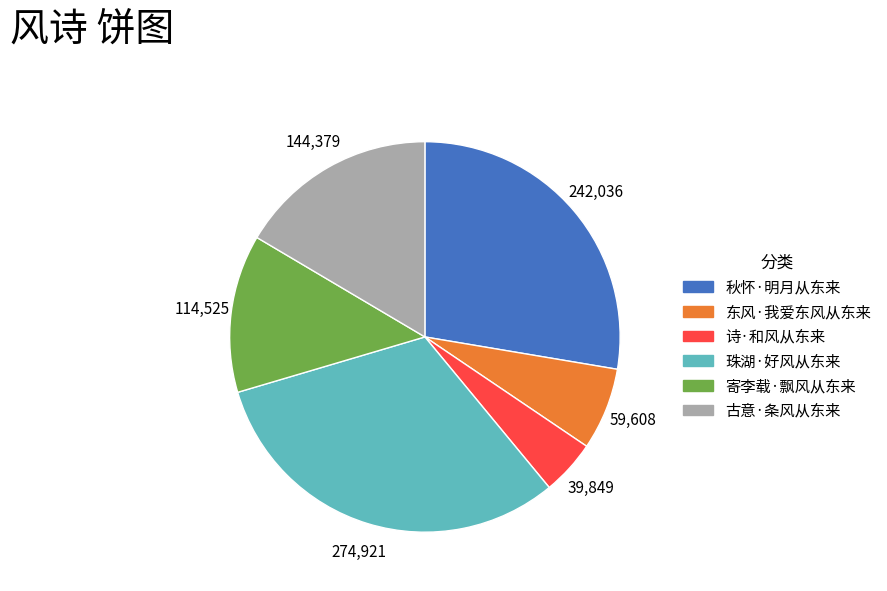

How many slices are in this pie chart?

6